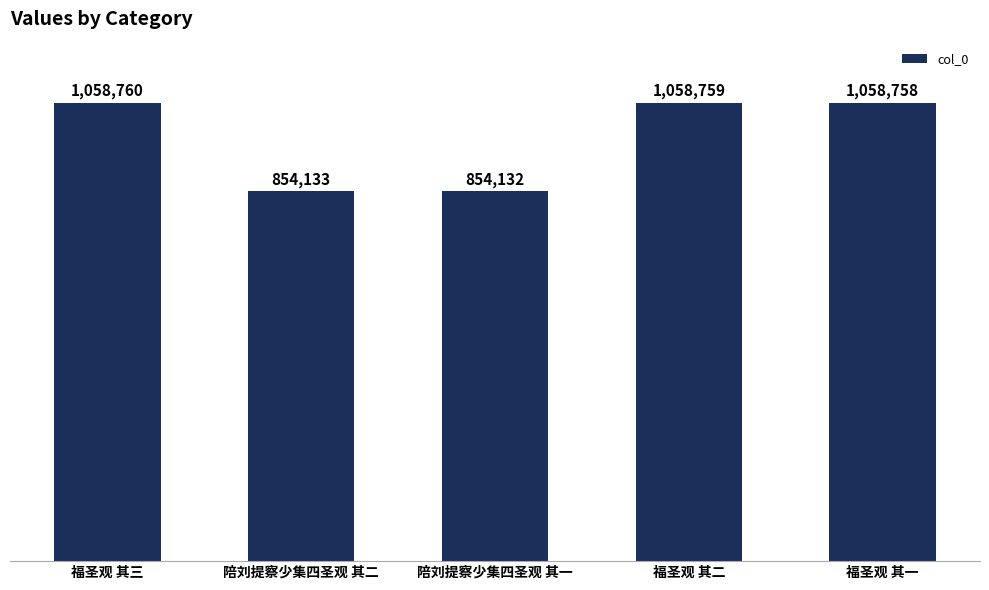

What position from the right is 福圣观 其三?

5